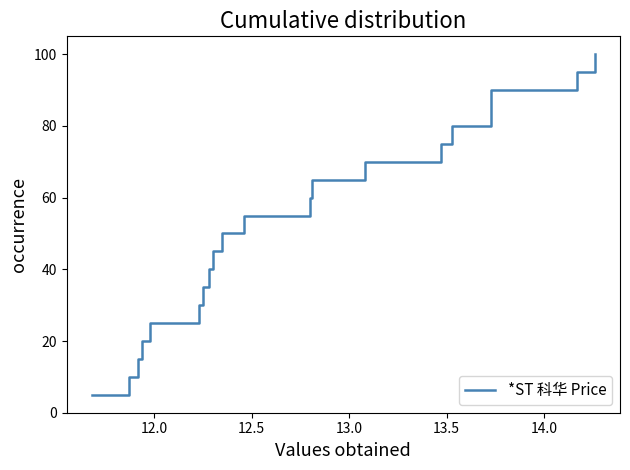

What is the difference between the second highest and minimum values?

90.0